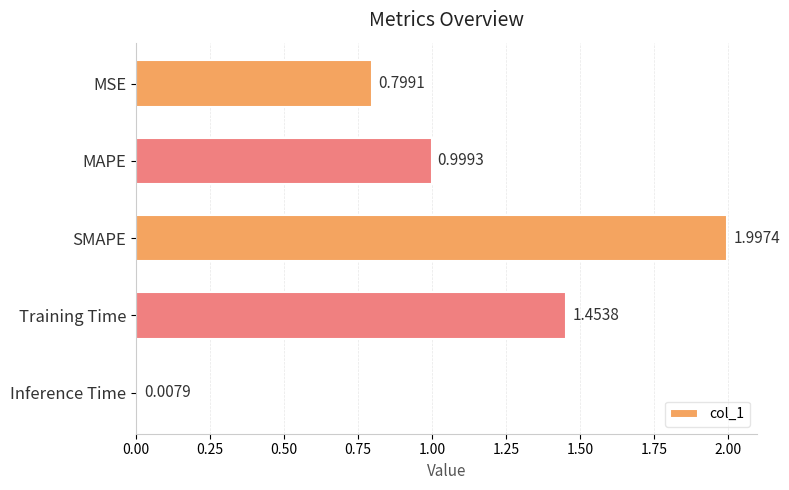

What is the change in value from MAPE to SMAPE?

+1.0